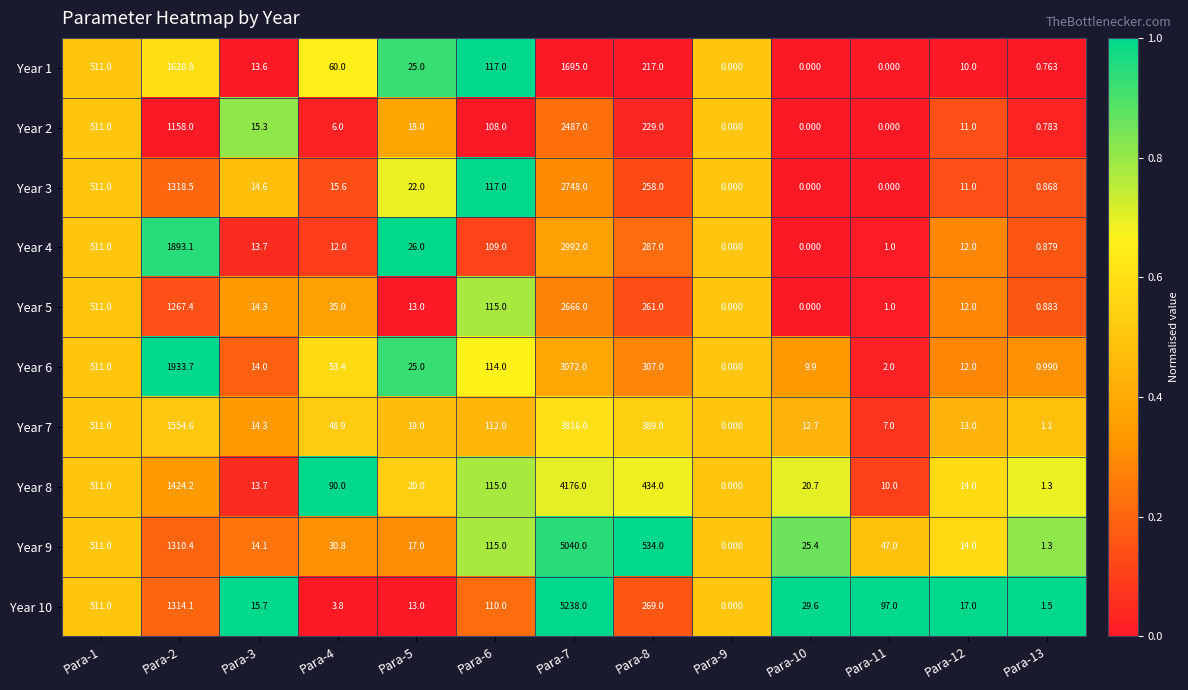

Is the value of Year 9 at Para-1 greater than the value of Year 4 at Para-7?

No